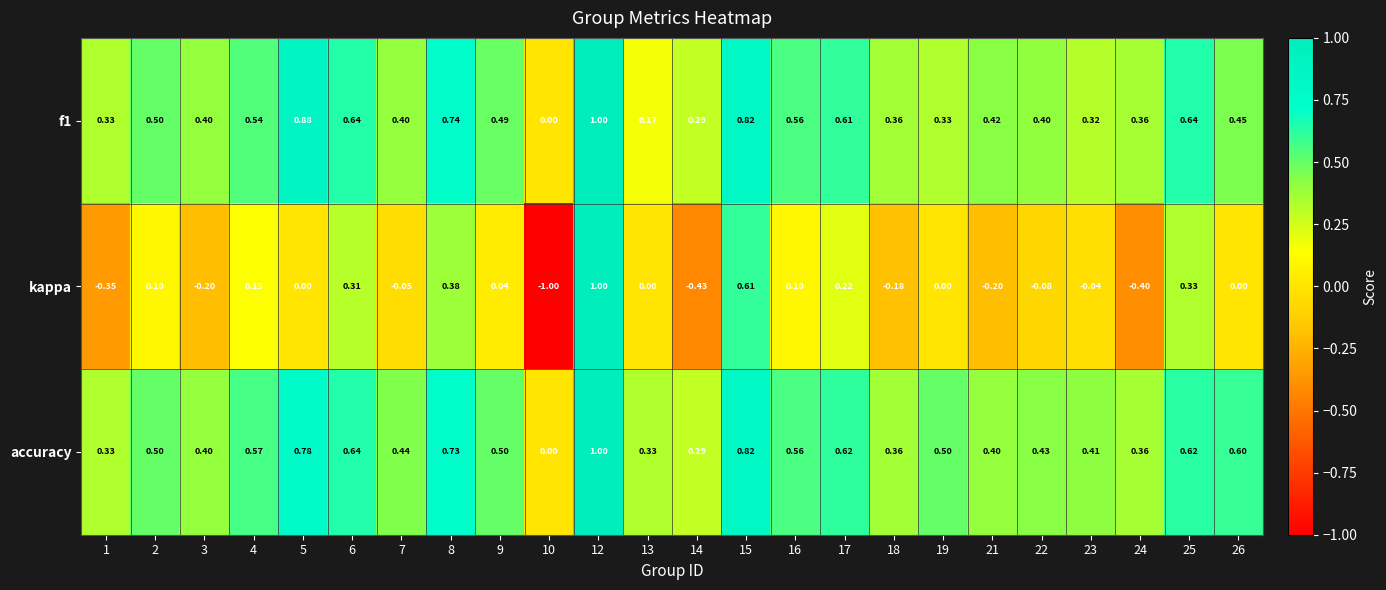

Which series has the largest total across all categories?

accuracy